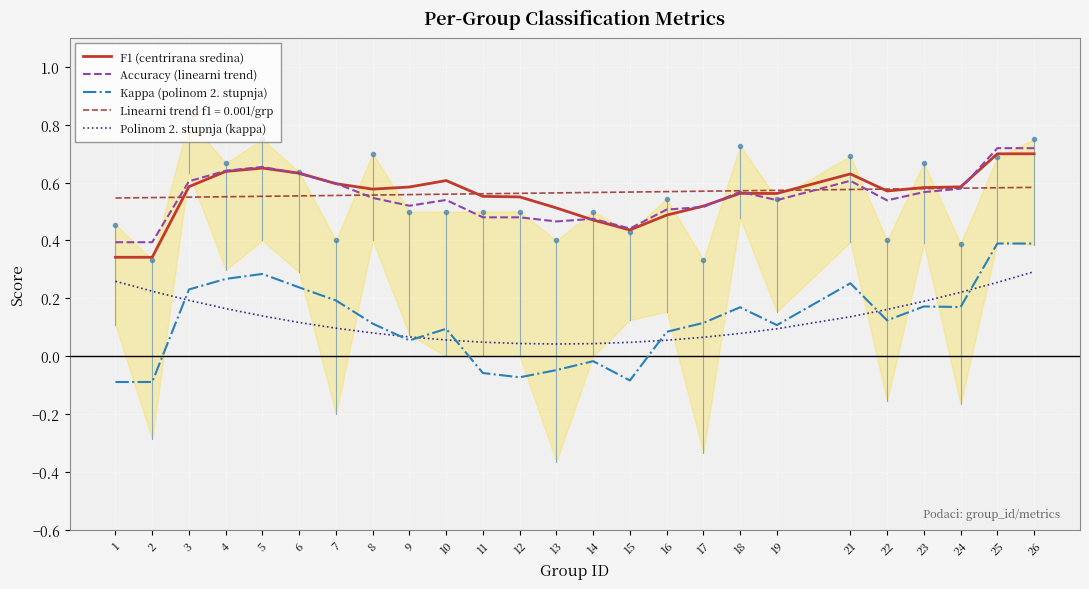

Where is the first local maximum for Kappa (polinom 2. stupnja)?

5